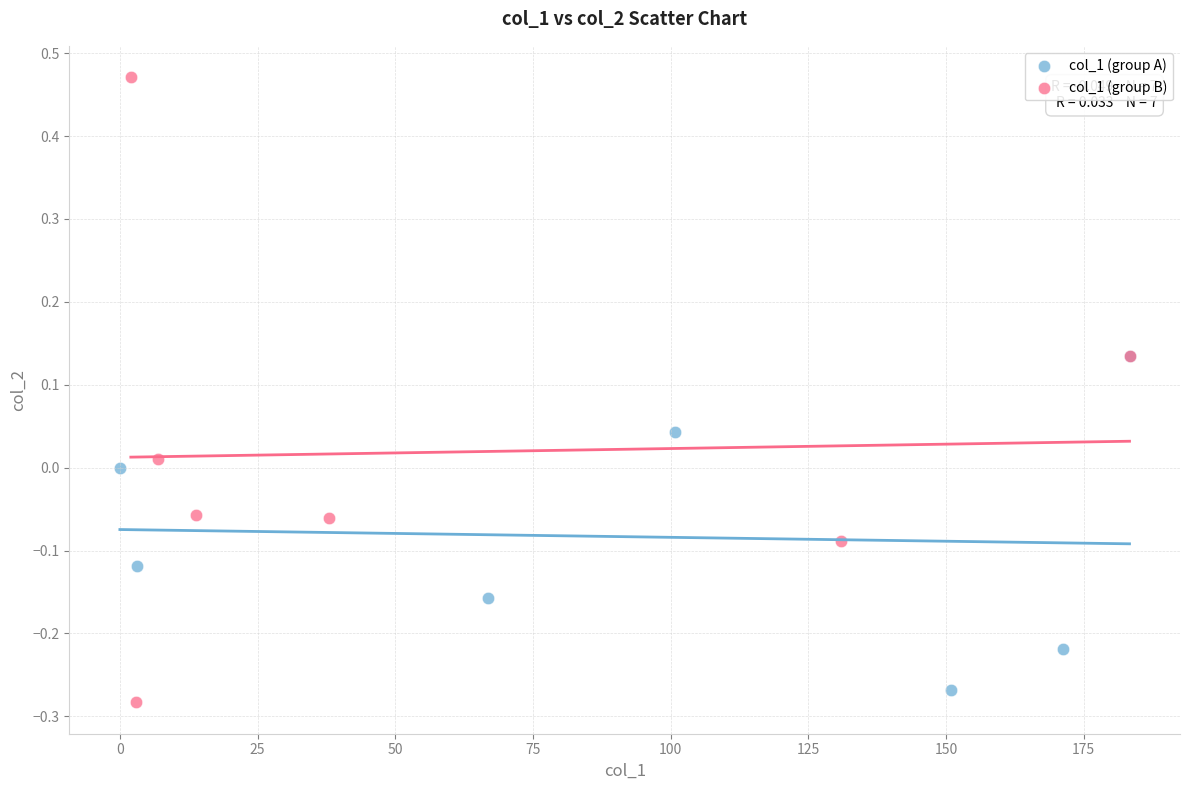

Which series has the widest spread of Y values?

col_1 (group B)